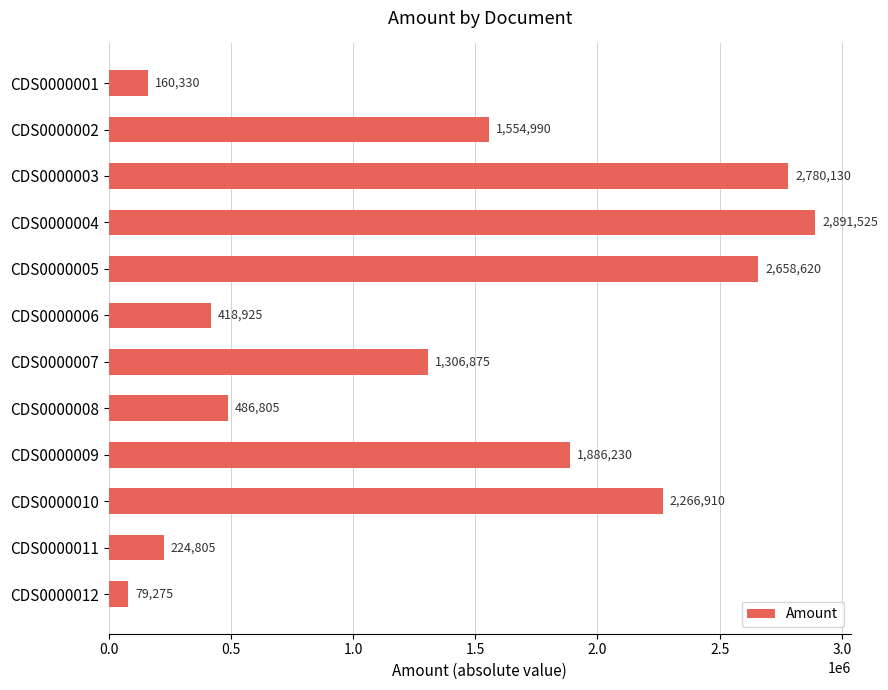

What is the value of the 3rd bar from the top?

2780130